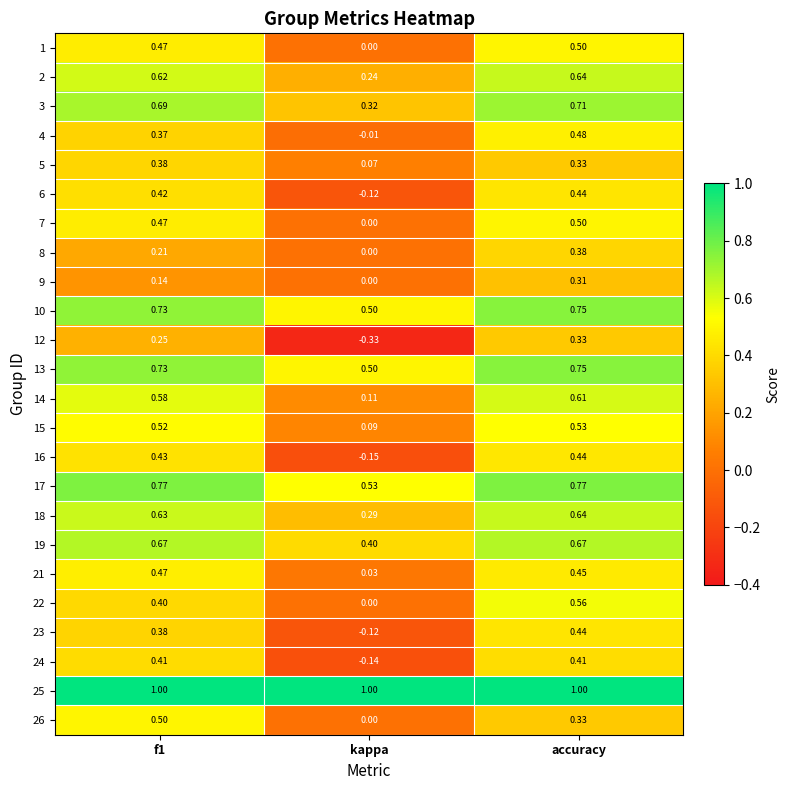

Is the value of 15 at f1 greater than the value of 24 at f1?

Yes